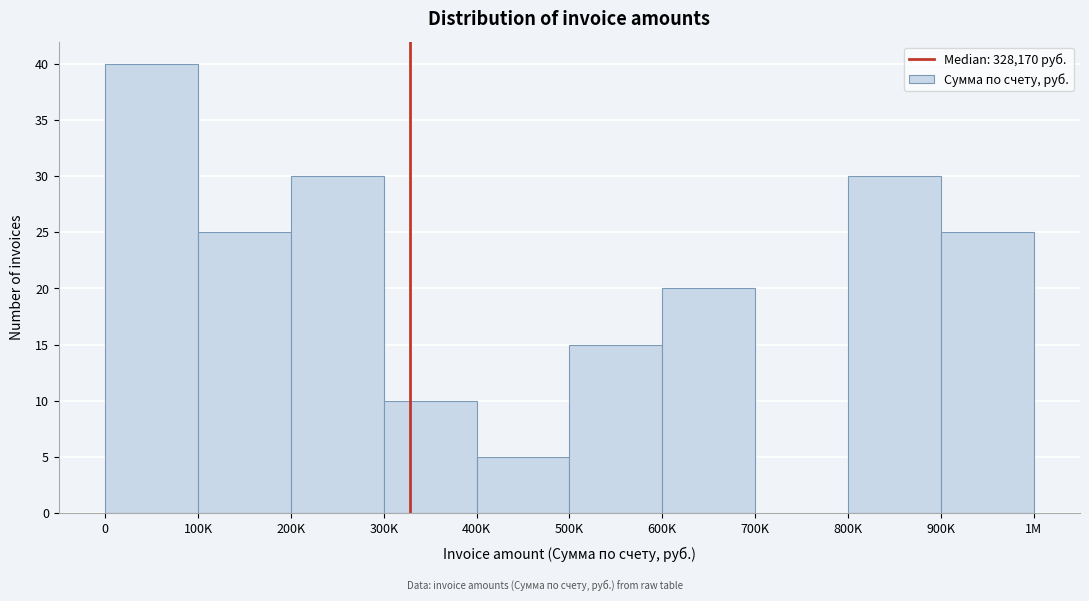

Reading right to left, list all the values displayed in this chart.

900K=25	800K=30	700K=0	600K=20	500K=15	400K=5	300K=10	200K=30	100K=25	0=40